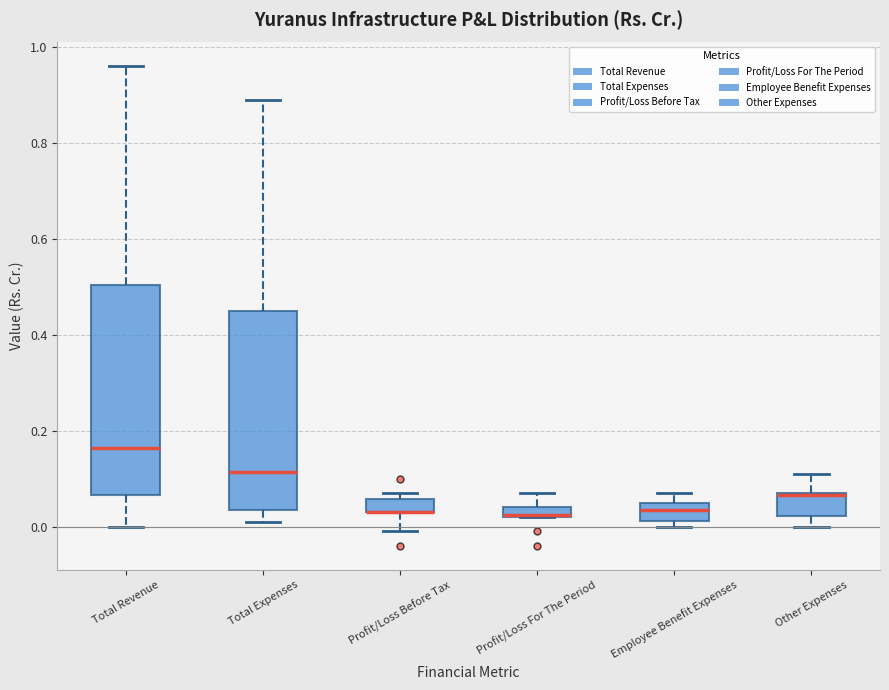

Comparing the boxes themselves (not the whiskers), which one is the tallest?

Total Revenue